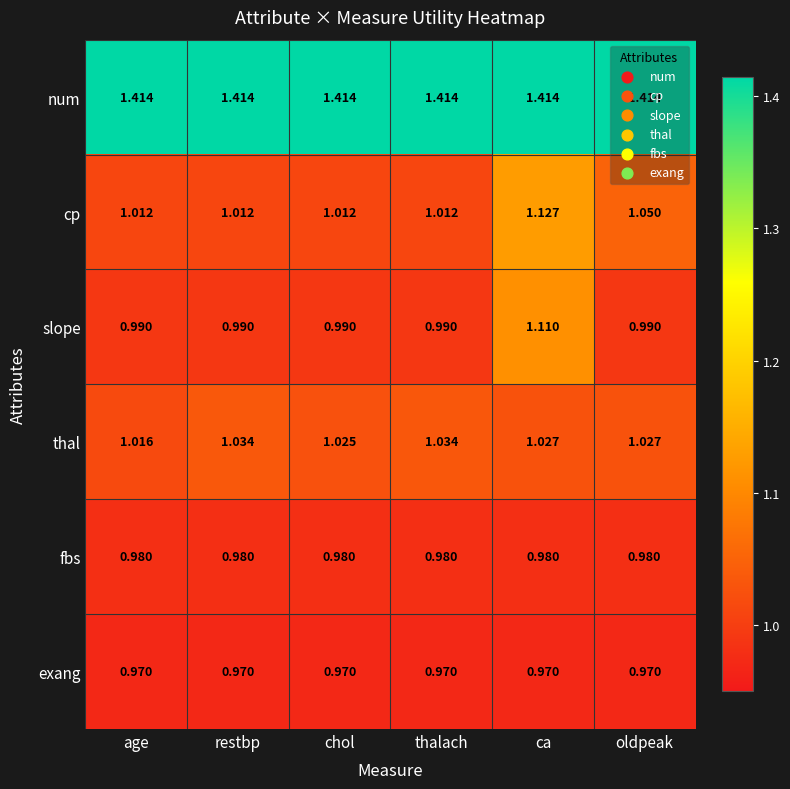

Which series changed the most between age and oldpeak?

cp